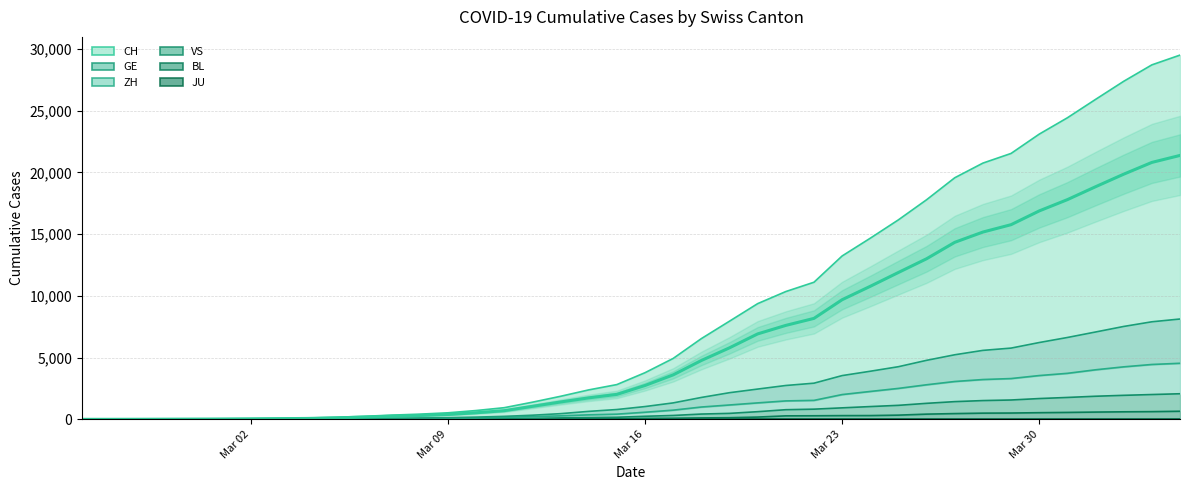

Which series changed the most between 2020-02-28 and 2020-03-12?

CH